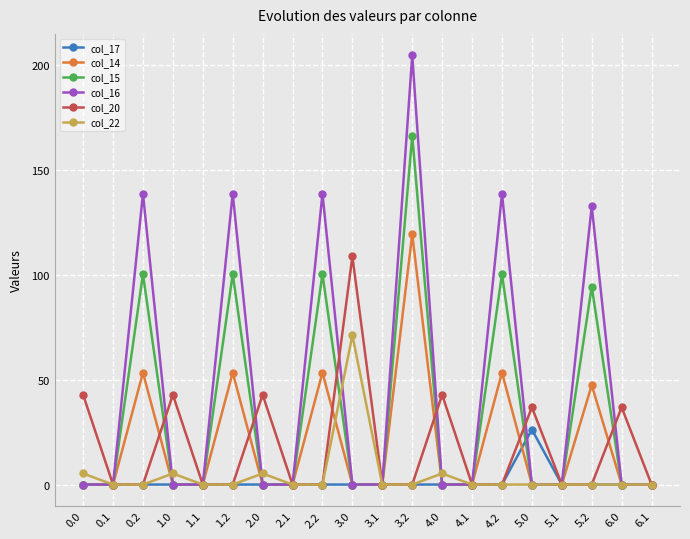

How many data points does each series have?

20